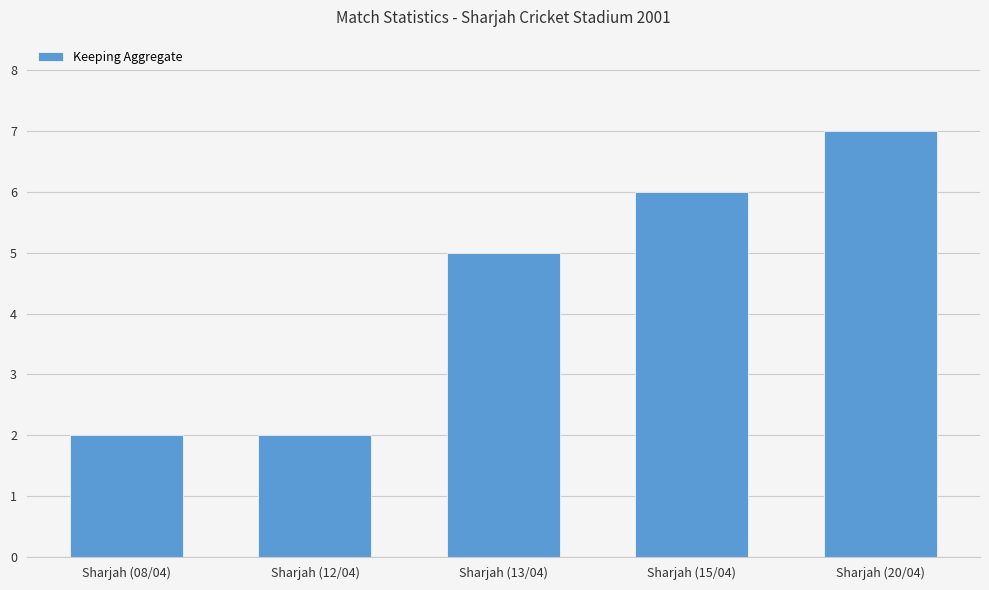

What is the maximum value shown in the chart?

7